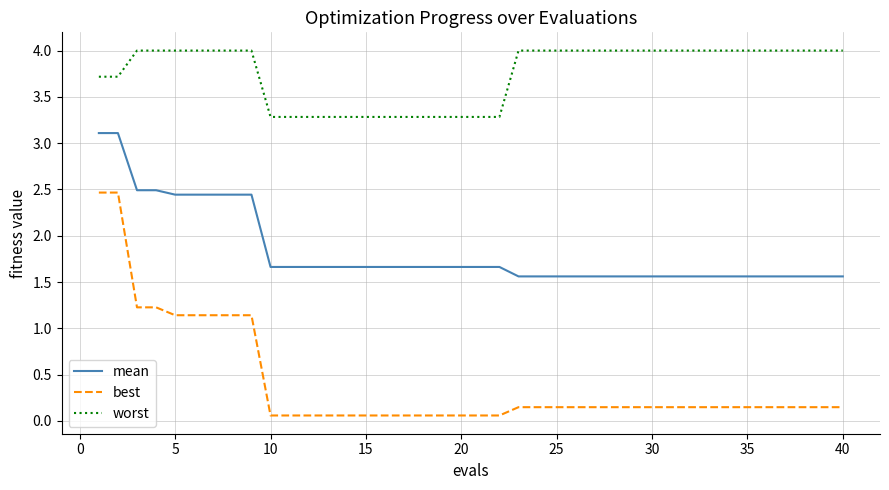

Which series has the largest total across all categories?

worst